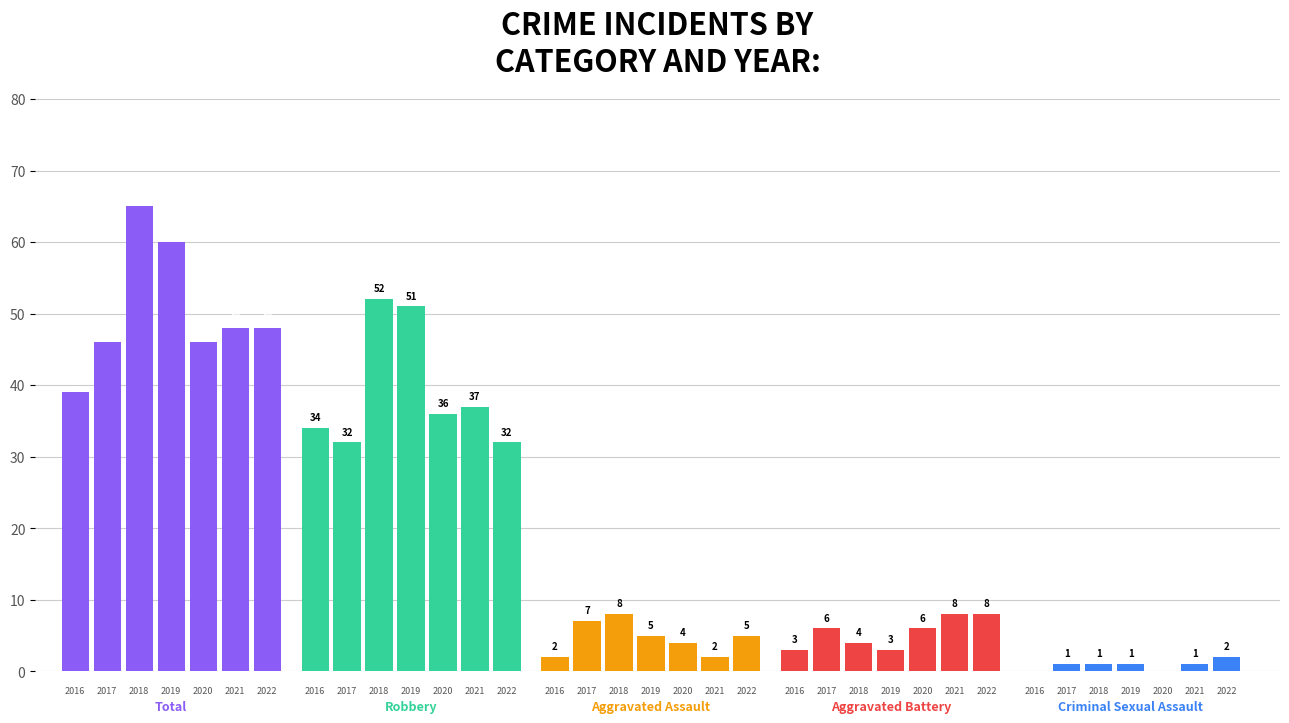

What is the difference between the second highest and second lowest values in the Total series?

14